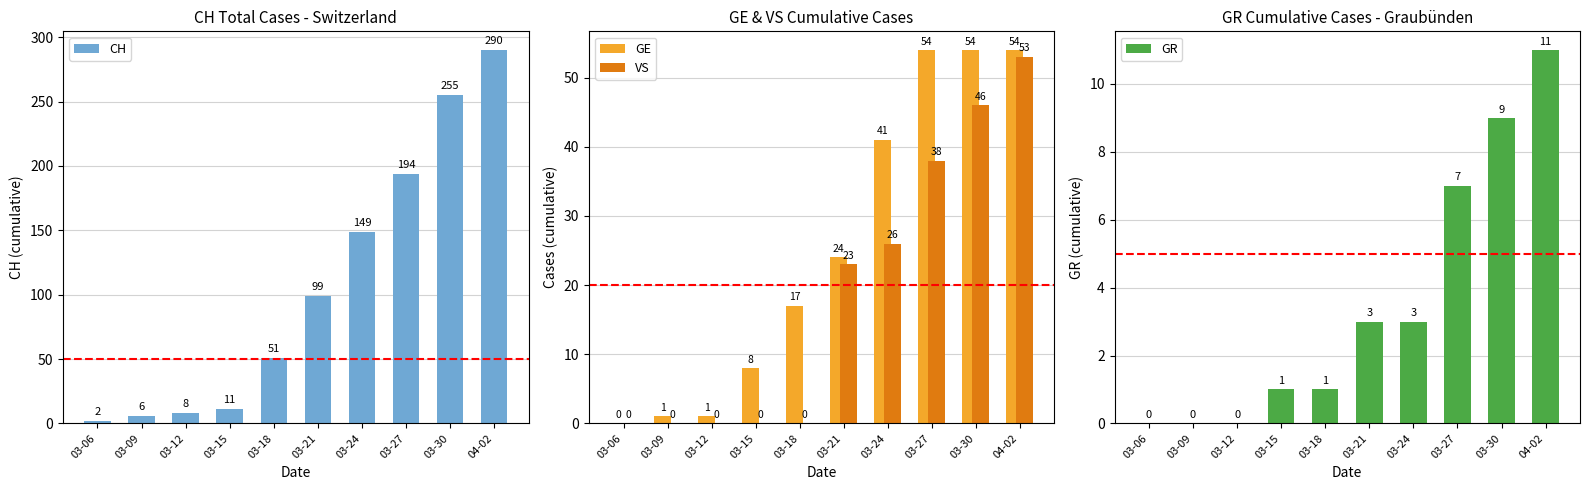

Reading left to right, extract all data points from this chart.

CH: 03-06=2	03-09=6	03-12=8	03-15=11	03-18=51	03-21=99	03-24=149	03-27=194	03-30=255	04-02=290
GE: 03-06=0	03-09=1	03-12=1	03-15=8	03-18=17	03-21=24	03-24=41	03-27=54	03-30=54	04-02=54
VS: 03-06=0	03-09=0	03-12=0	03-15=0	03-18=0	03-21=23	03-24=26	03-27=38	03-30=46	04-02=53
GR: 03-06=0	03-09=0	03-12=0	03-15=1	03-18=1	03-21=3	03-24=3	03-27=7	03-30=9	04-02=11